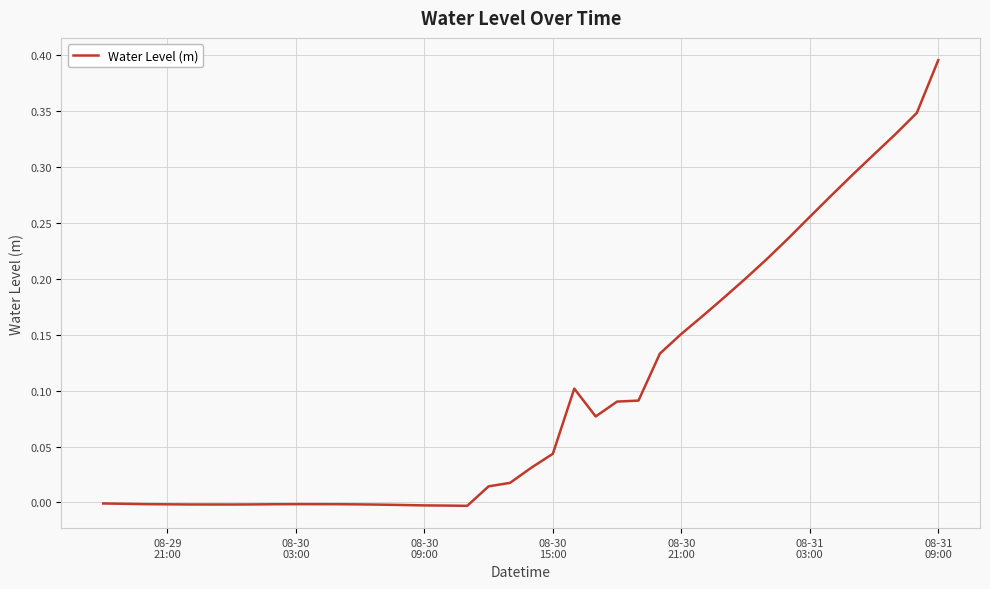

True or false: the data has more than 2 interior local peaks.

False